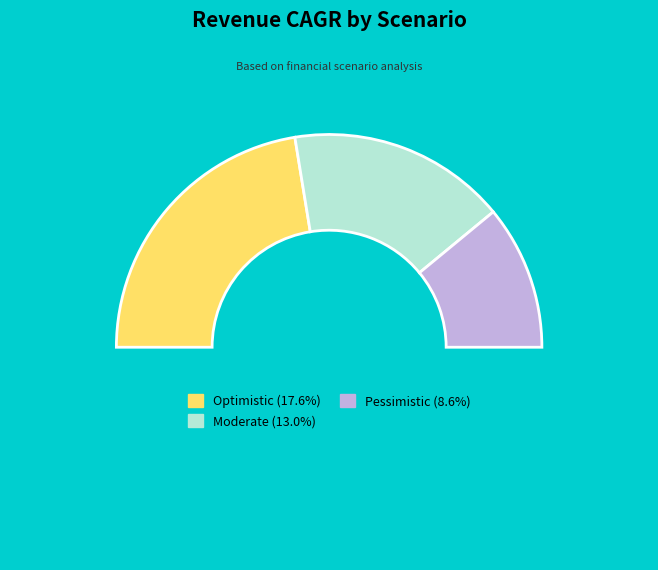

Count the number of slices in the pie.

4